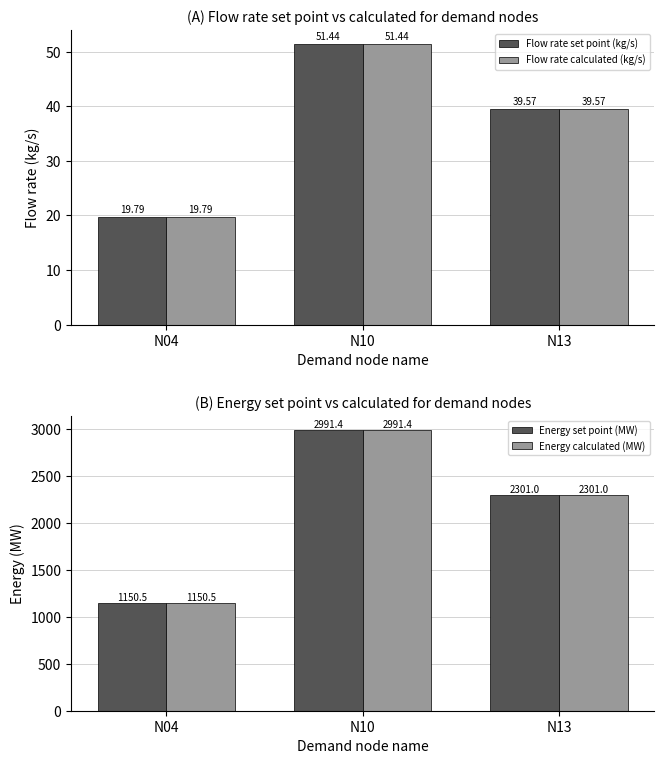

Where does the Flow rate set point (kg/s) series first go above 39?

N10